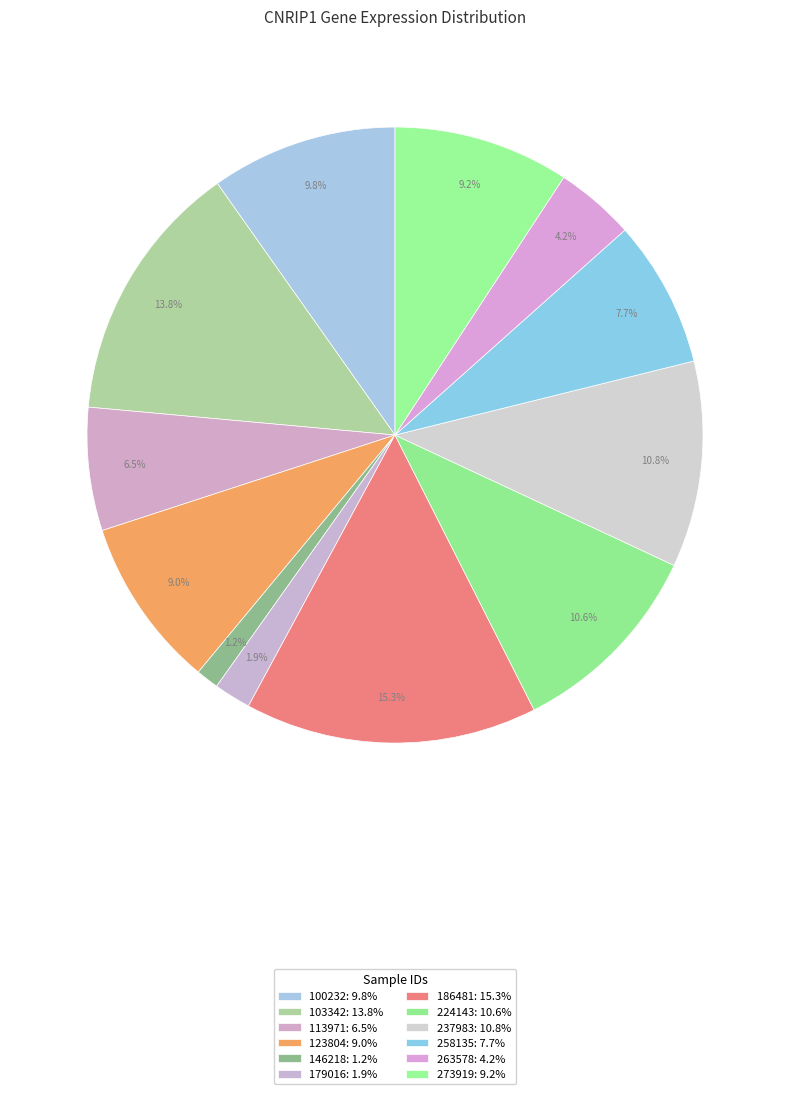

To the nearest percent, what percentage of the pie is 123804?

9%